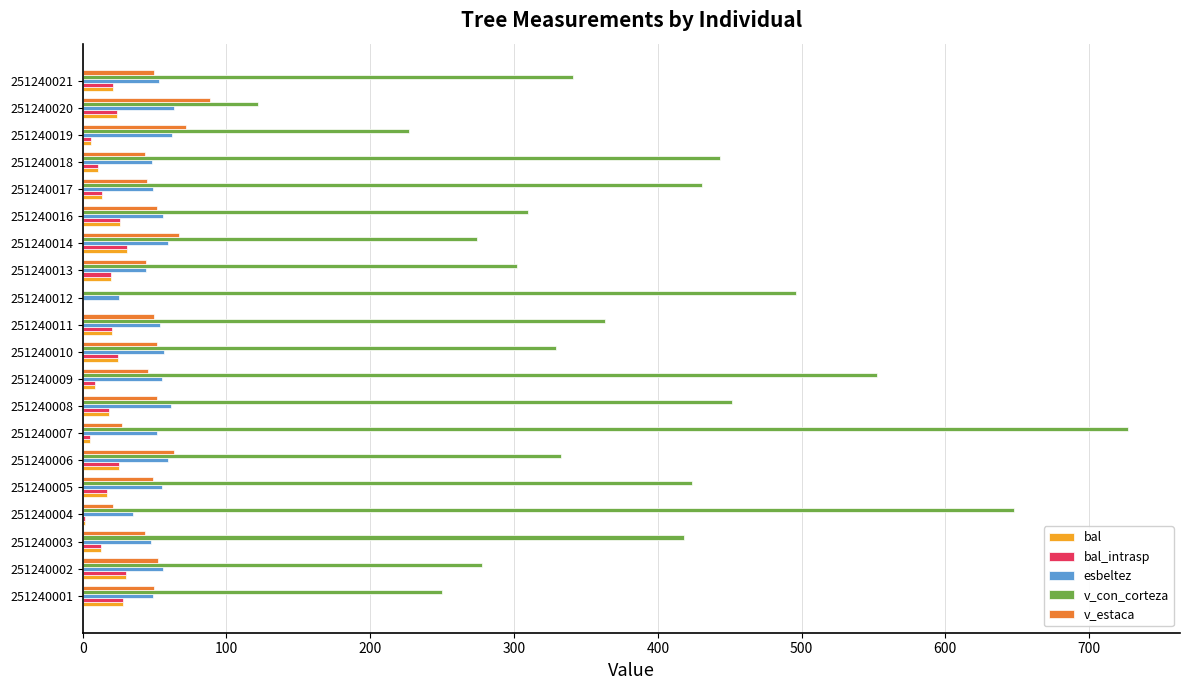

Which series changed the most between 251240007 and 251240016?

v_con_corteza